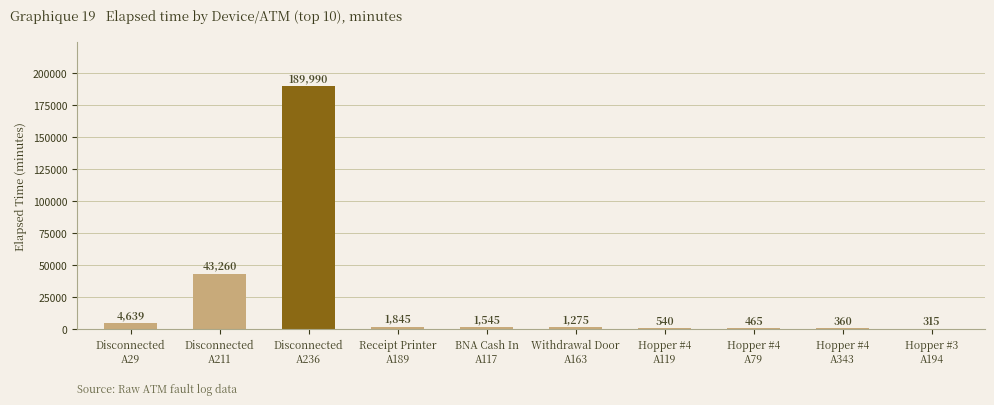

What is the ratio of the value at Hopper #4
A343 to the value at BNA Cash In
A117?

0.2